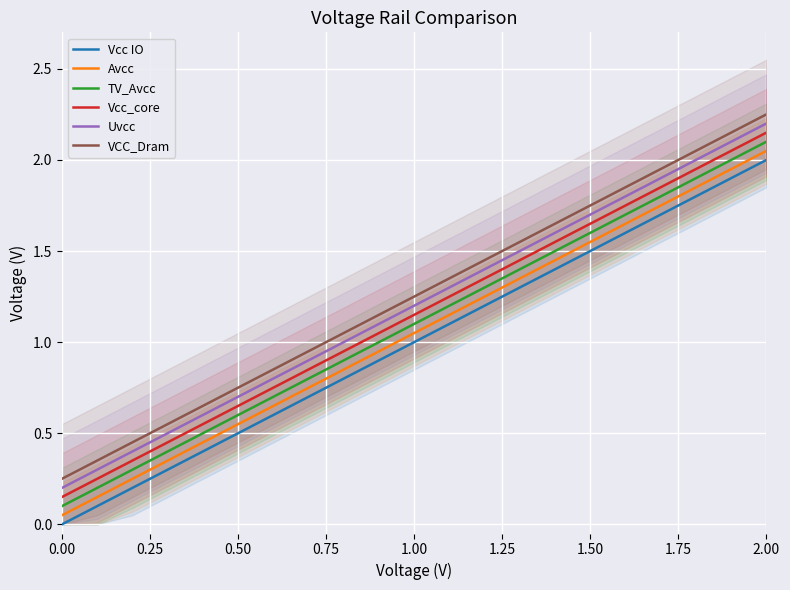

How many data points in VCC_Dram are less than 1?

8